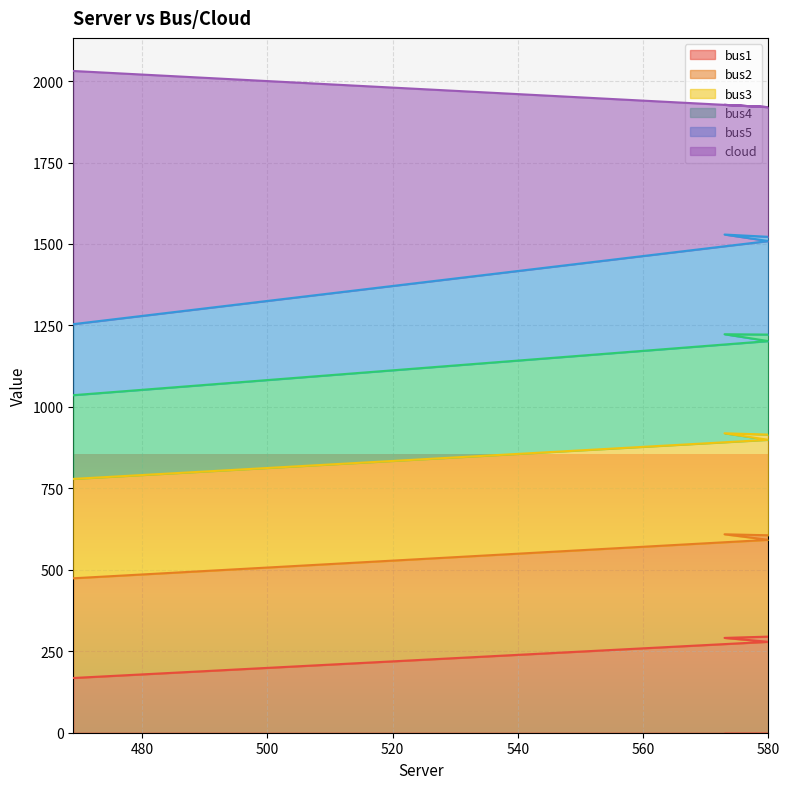

Which label corresponds to the largest value in the chart?

469